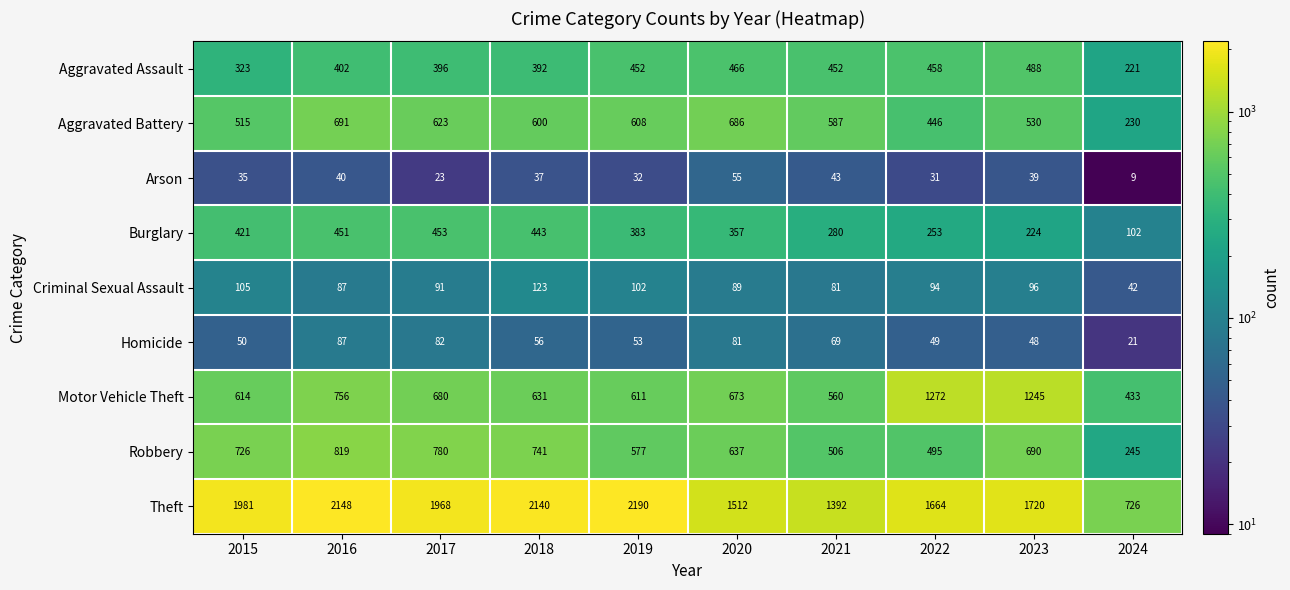

Rank the series by their maximum value, from highest to lowest.

Theft, Motor Vehicle Theft, Robbery, Aggravated Battery, Aggravated Assault, Burglary, Criminal Sexual Assault, Homicide, Arson